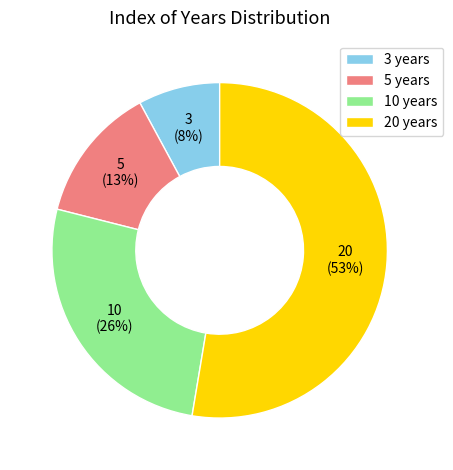

Combined, do 5 years and 10 years account for over 50%?

No